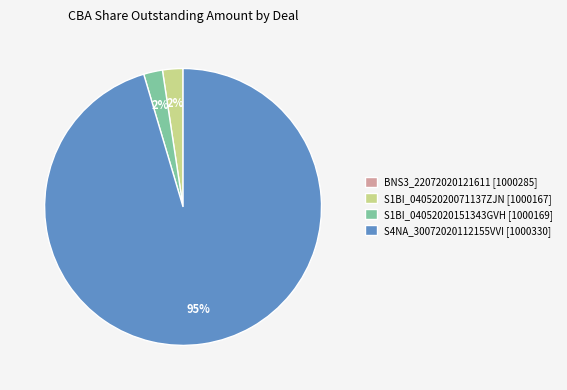

Do S4NA_30072020112155VVI [1000330] and S1BI_04052020071137ZJN [1000167] together represent more than half of the pie?

Yes